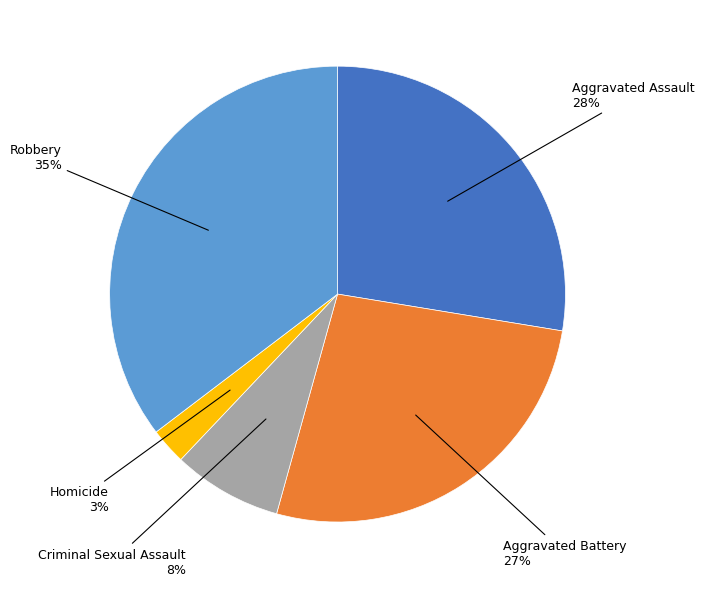

What percentage is the Robbery slice, to the nearest percent?

35%